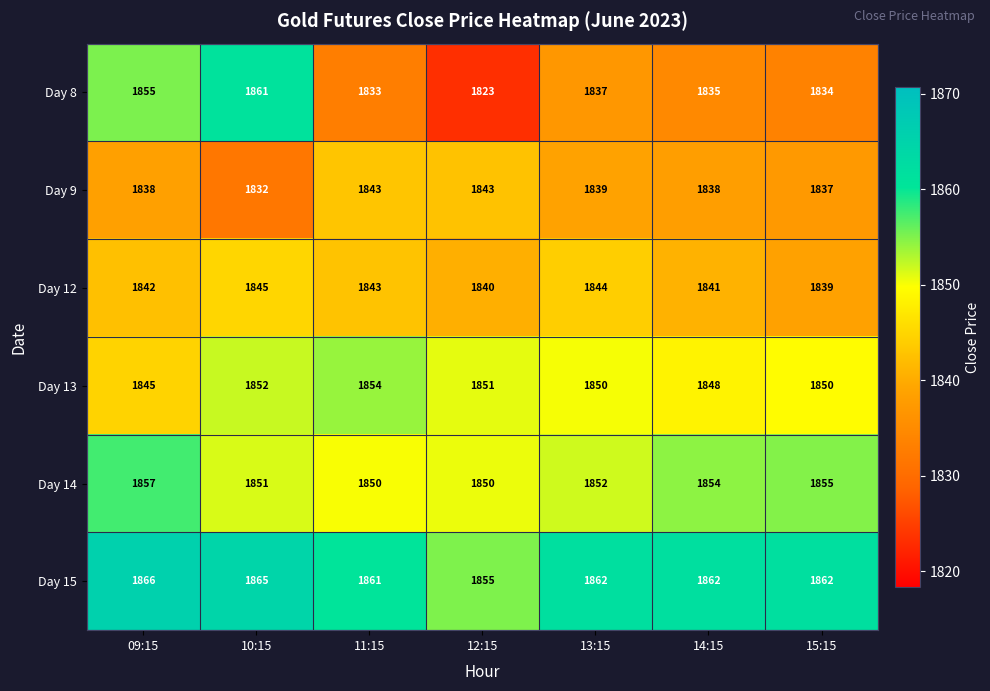

Which series changed the most between 11:15 and 14:15?

Day 13